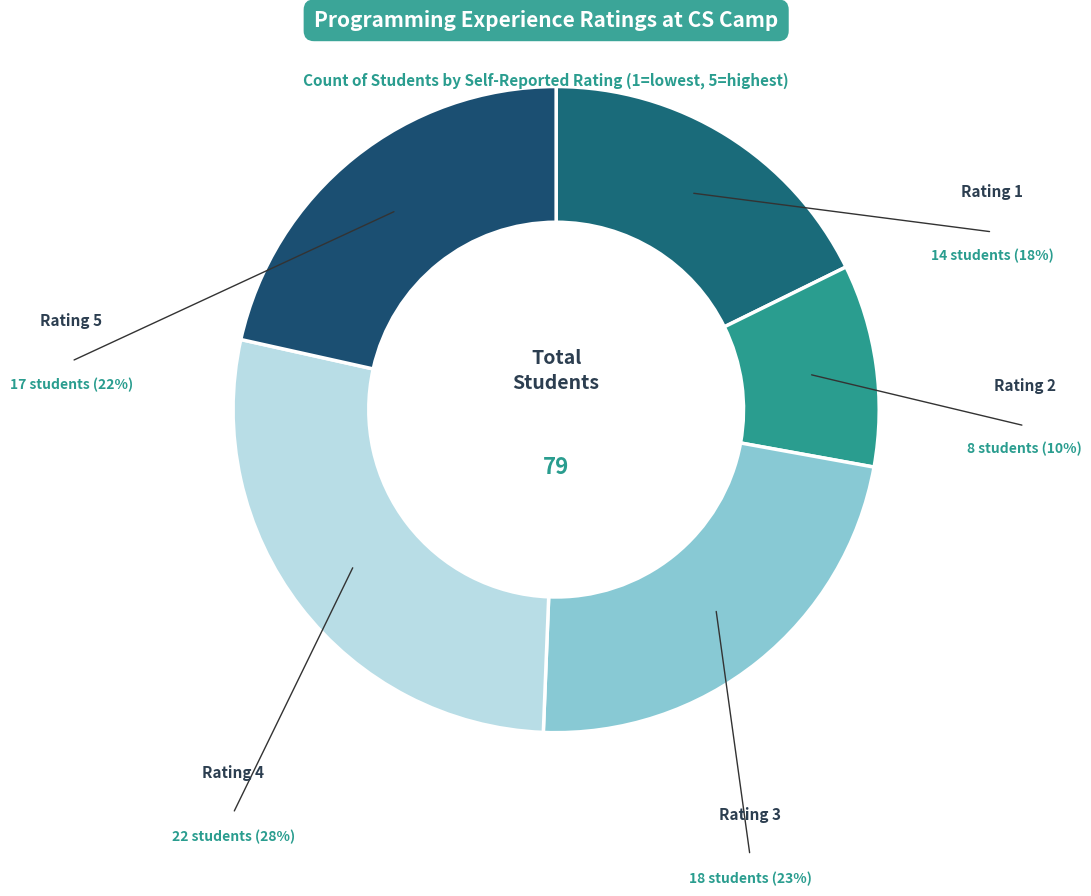

How many slices are in this pie chart?

5